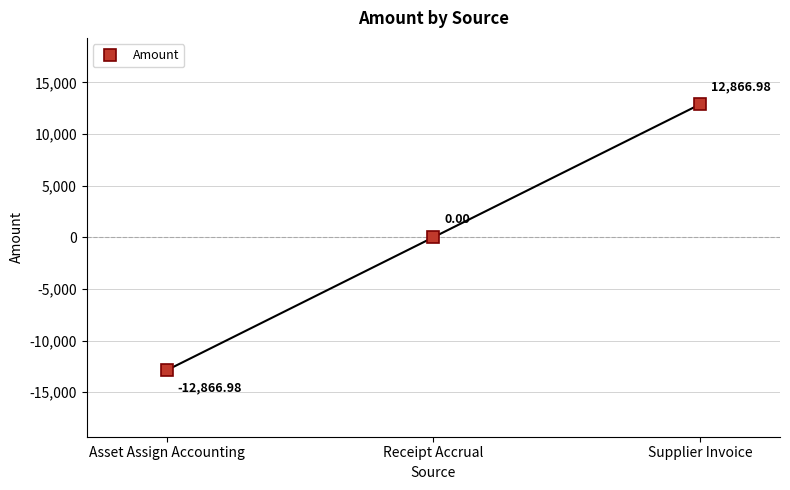

What is the maximum value shown in the chart?

12867.0